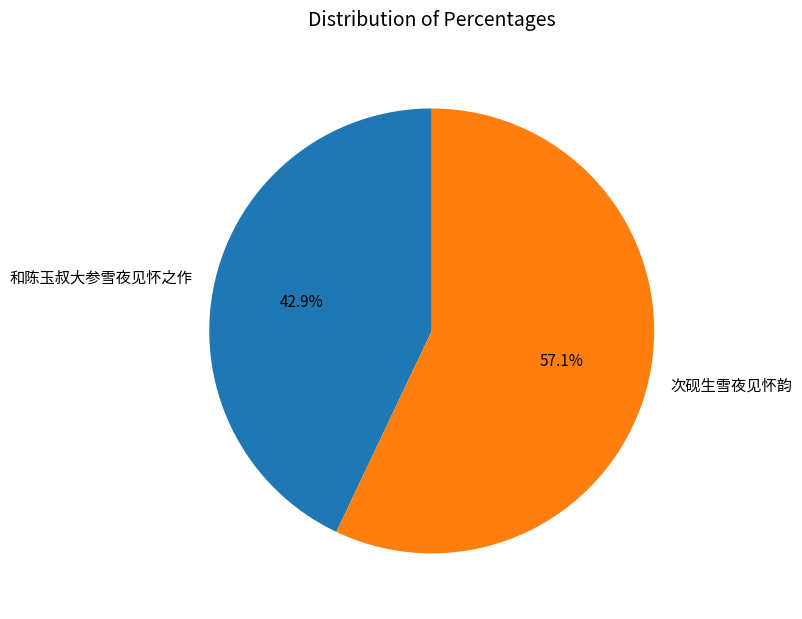

What portion of the pie excludes 次砚生雪夜见怀韵?

42.9%